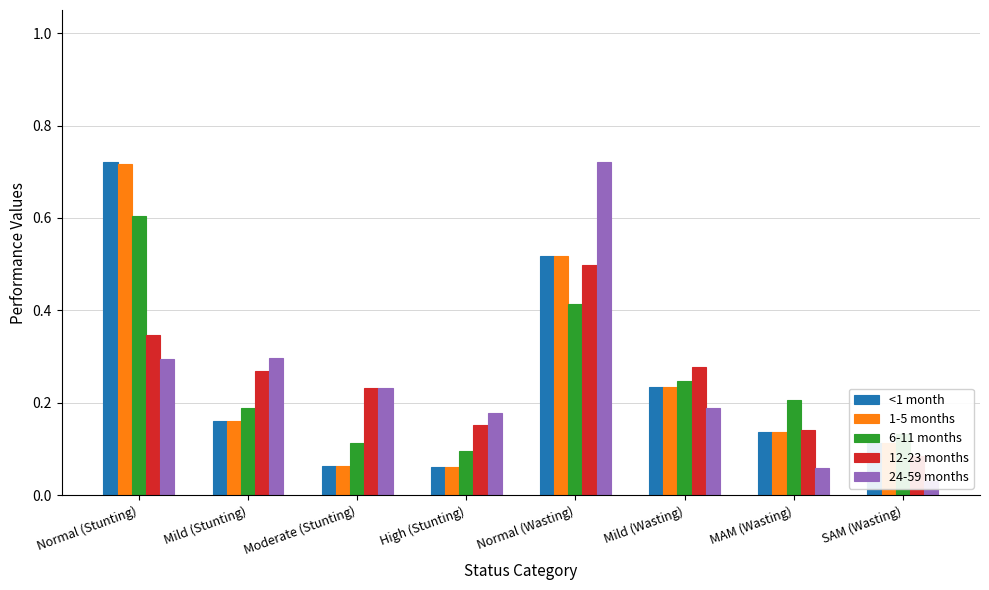

Between Moderate (Stunting) and MAM (Wasting), which series saw the biggest shift?

24-59 months